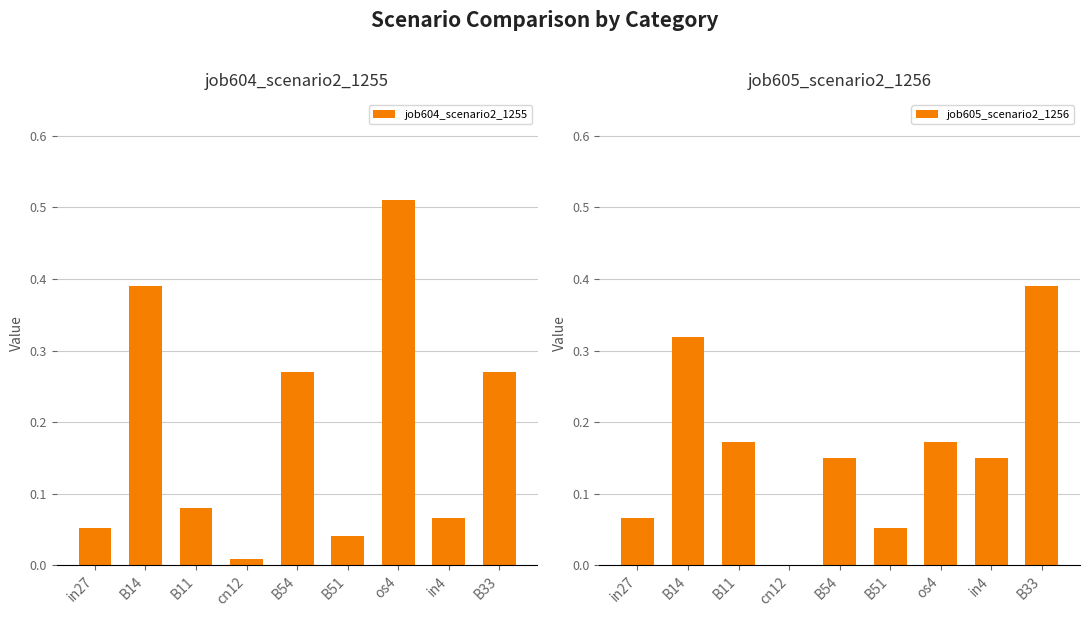

What are all the series names shown in the legend?

job604_scenario2_1255, job605_scenario2_1256